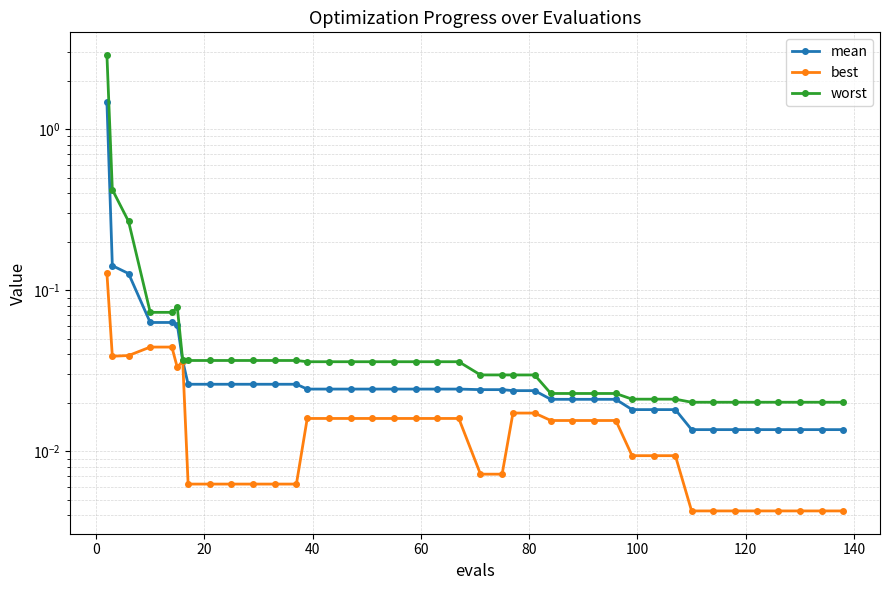

Reading left to right, transcribe all the data shown in this chart.

mean: 1.5	0.1	0.1	0.1	0.1	0.1	0.0	0.0	0.0	0.0	0.0	0.0	0.0	0.0	0.0	0.0	0.0	0.0	0.0	0.0	0.0	0.0	0.0	0.0	0.0	0.0	0.0	0.0	0.0	0.0	0.0	0.0	0.0	0.0	0.0	0.0	0.0	0.0	0.0	0.0
best: 0.1	0.0	0.0	0.0	0.0	0.0	0.0	0.0	0.0	0.0	0.0	0.0	0.0	0.0	0.0	0.0	0.0	0.0	0.0	0.0	0.0	0.0	0.0	0.0	0.0	0.0	0.0	0.0	0.0	0.0	0.0	0.0	0.0	0.0	0.0	0.0	0.0	0.0	0.0	0.0
worst: 2.9	0.4	0.3	0.1	0.1	0.1	0.0	0.0	0.0	0.0	0.0	0.0	0.0	0.0	0.0	0.0	0.0	0.0	0.0	0.0	0.0	0.0	0.0	0.0	0.0	0.0	0.0	0.0	0.0	0.0	0.0	0.0	0.0	0.0	0.0	0.0	0.0	0.0	0.0	0.0